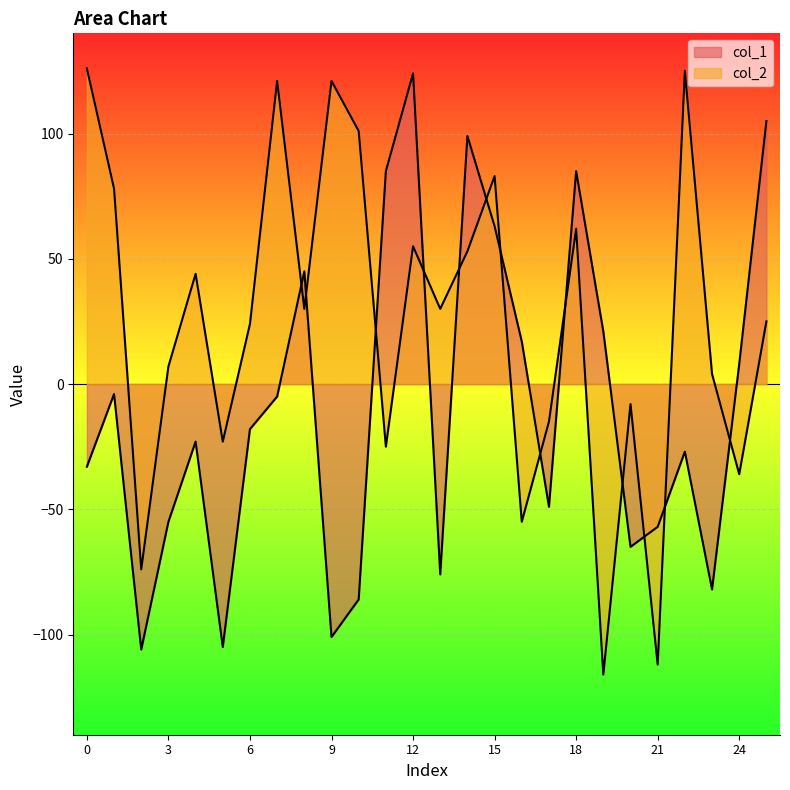

True or false: col_1 and col_2 cross at least once.

True